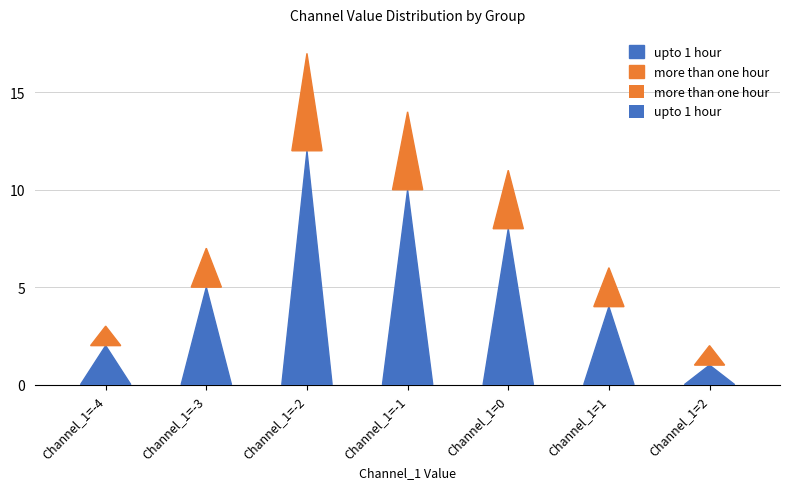

What are all the series names shown in the legend?

upto 1 hour, more than one hour